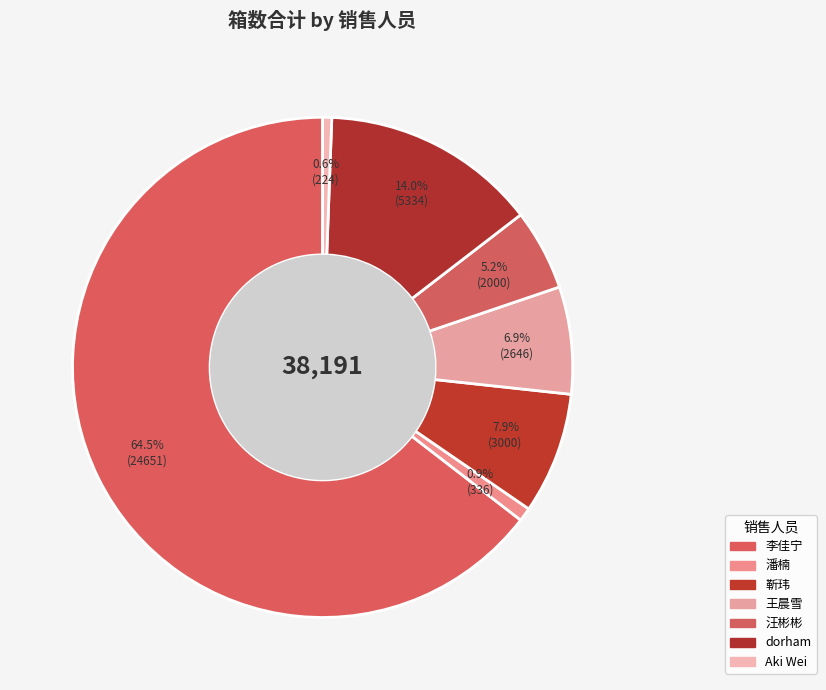

Approximately how many times larger is the value at dorham compared to 汪彬彬?

2.7